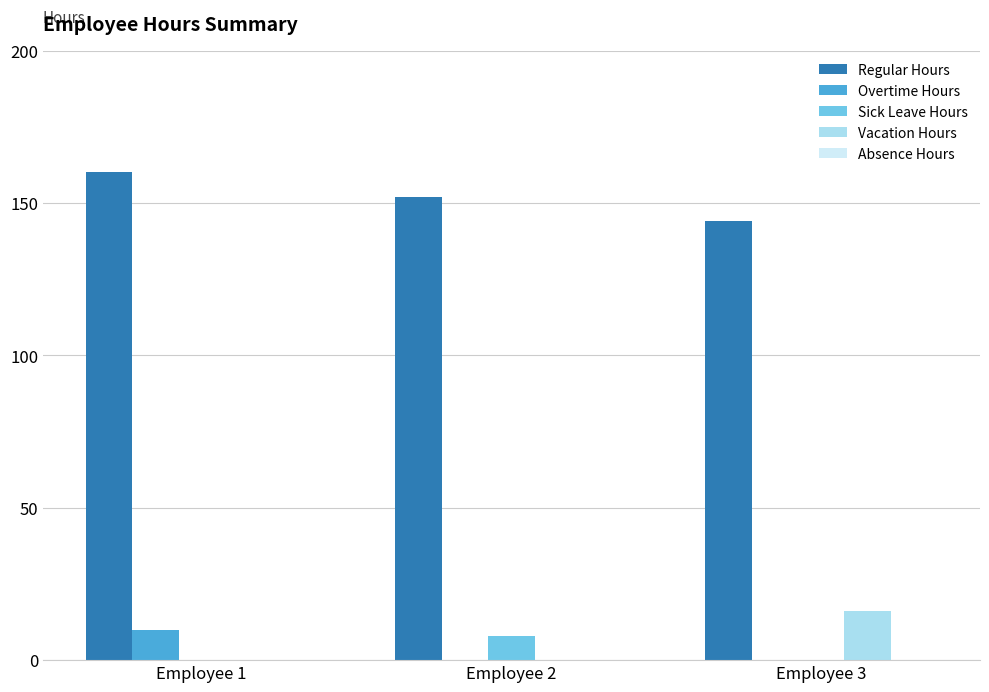

What is the approximate value of Regular Hours at Employee 3?

144